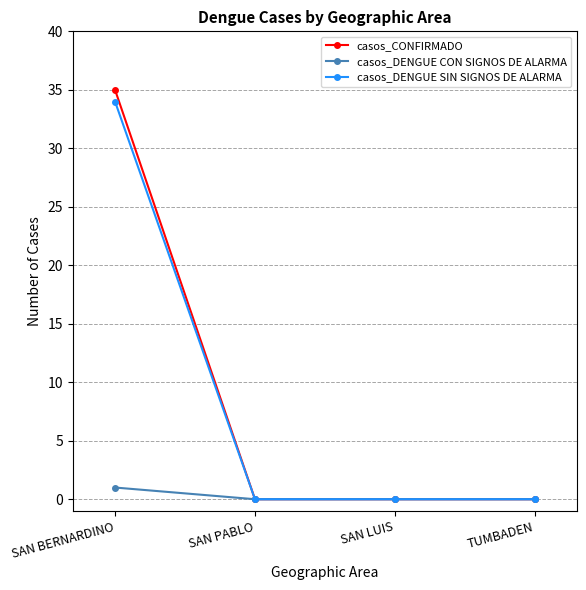

Which category has the highest value across all series?

SAN BERNARDINO